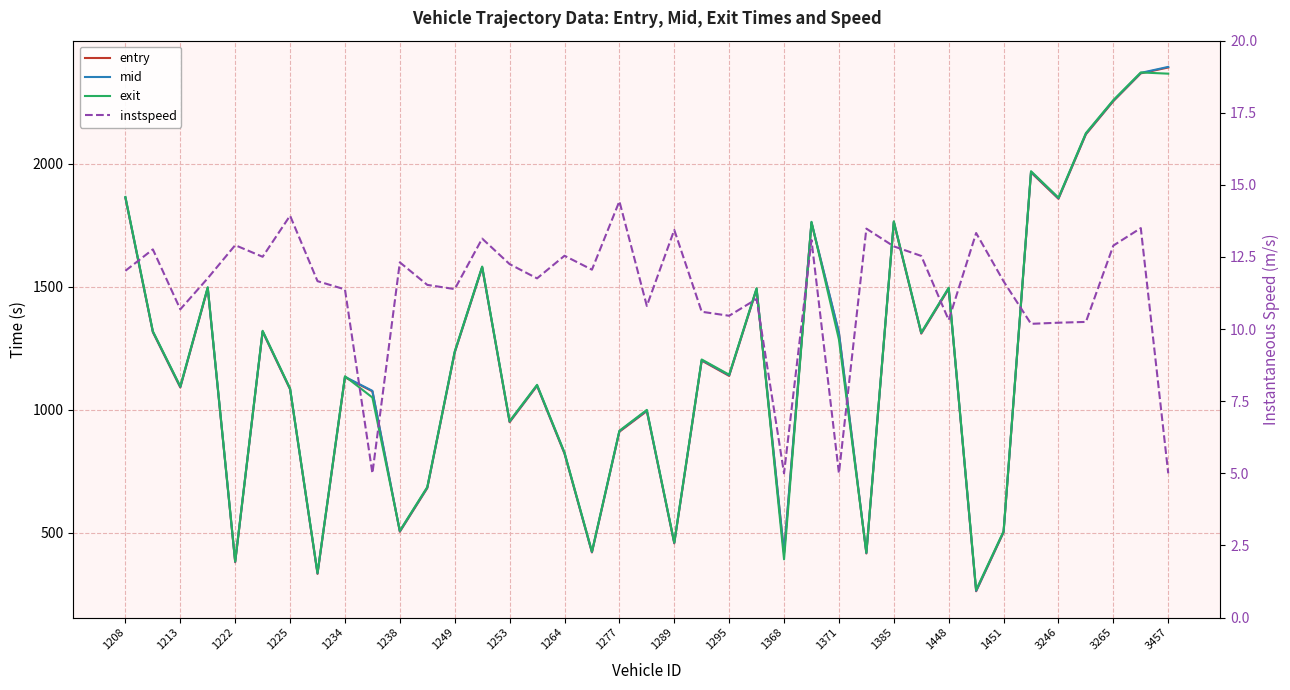

What is the lowest value of the mid series?

263.2